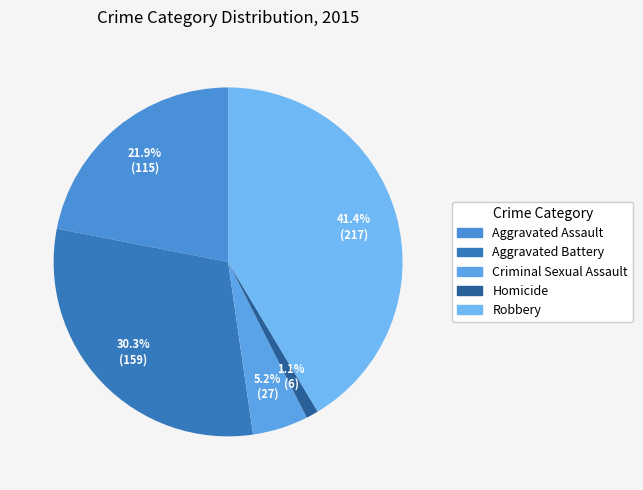

What percentage is the Homicide slice, to the nearest percent?

1%